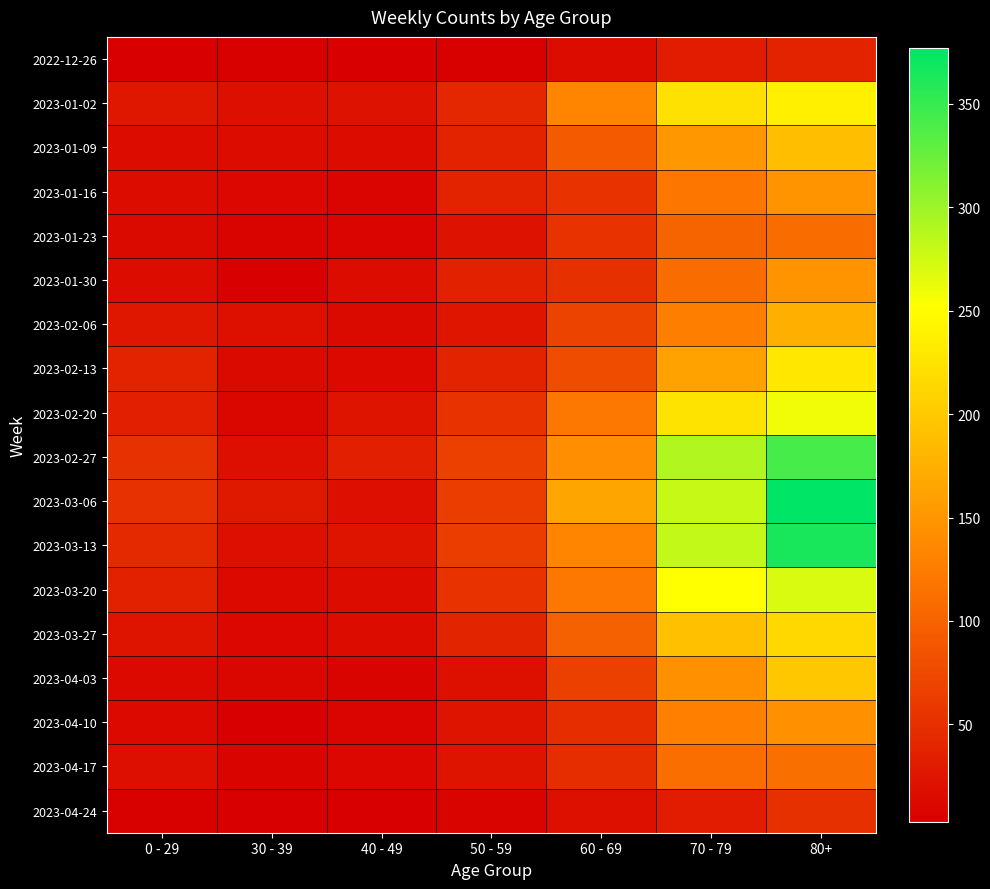

Reading left to right, list all the values displayed in this chart.

2022-12-26: 0 - 29=4	30 - 39=5	40 - 49=4	50 - 59=5	60 - 69=16	70 - 79=32	80+=38
2023-01-02: 0 - 29=25	30 - 39=18	40 - 49=21	50 - 59=41	60 - 69=134	70 - 79=223	80+=237
2023-01-09: 0 - 29=17	30 - 39=15	40 - 49=16	50 - 59=37	60 - 69=93	70 - 79=152	80+=189
2023-01-16: 0 - 29=17	30 - 39=11	40 - 49=8	50 - 59=38	60 - 69=53	70 - 79=119	80+=149
2023-01-23: 0 - 29=14	30 - 39=6	40 - 49=8	50 - 59=21	60 - 69=54	70 - 79=102	80+=111
2023-01-30: 0 - 29=16	30 - 39=4	40 - 49=15	50 - 59=36	60 - 69=50	70 - 79=110	80+=147
2023-02-06: 0 - 29=25	30 - 39=20	40 - 49=14	50 - 59=24	60 - 69=69	70 - 79=127	80+=175
2023-02-13: 0 - 29=38	30 - 39=14	40 - 49=13	50 - 59=38	60 - 69=78	70 - 79=161	80+=229
2023-02-20: 0 - 29=34	30 - 39=10	40 - 49=22	50 - 59=54	60 - 69=121	70 - 79=226	80+=260
2023-02-27: 0 - 29=52	30 - 39=18	40 - 49=35	50 - 59=66	60 - 69=142	70 - 79=290	80+=342
2023-03-06: 0 - 29=52	30 - 39=27	40 - 49=19	50 - 59=64	60 - 69=164	70 - 79=280	80+=377
2023-03-13: 0 - 29=43	30 - 39=18	40 - 49=23	50 - 59=64	60 - 69=132	70 - 79=282	80+=365
2023-03-20: 0 - 29=36	30 - 39=13	40 - 49=16	50 - 59=53	60 - 69=120	70 - 79=252	80+=271
2023-03-27: 0 - 29=22	30 - 39=11	40 - 49=16	50 - 59=39	60 - 69=97	70 - 79=191	80+=214
2023-04-03: 0 - 29=13	30 - 39=9	40 - 49=7	50 - 59=20	60 - 69=67	70 - 79=145	80+=198
2023-04-10: 0 - 29=12	30 - 39=4	40 - 49=8	50 - 59=22	60 - 69=48	70 - 79=128	80+=146
2023-04-17: 0 - 29=19	30 - 39=7	40 - 49=11	50 - 59=22	60 - 69=47	70 - 79=112	80+=113
2023-04-24: 0 - 29=5	30 - 39=3	40 - 49=4	50 - 59=6	60 - 69=20	70 - 79=31	80+=50